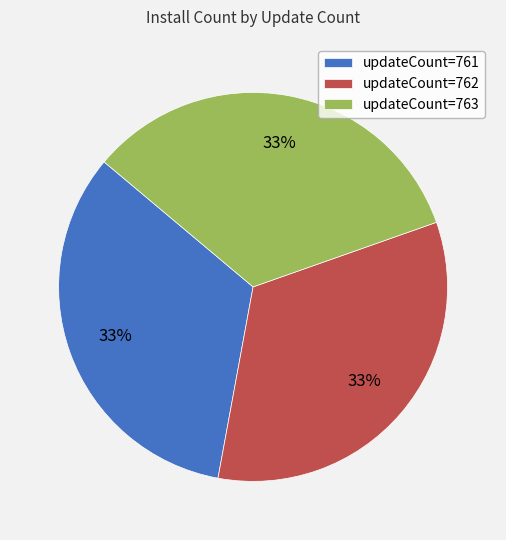

To the nearest percent, what is the difference between the largest and smallest slice percentages?

0%